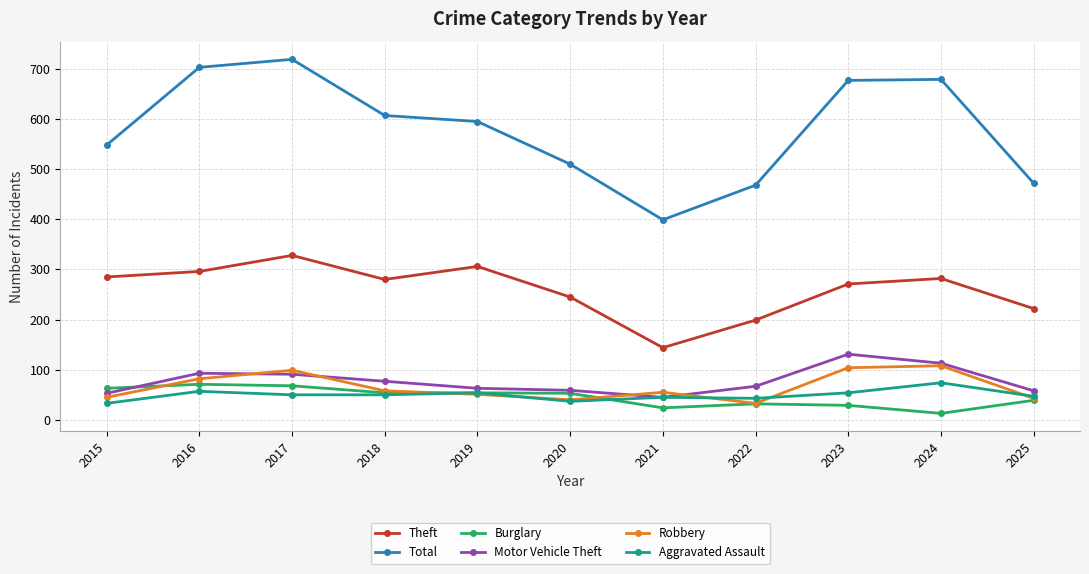

True or false: Total and Burglary intersect in this chart.

False